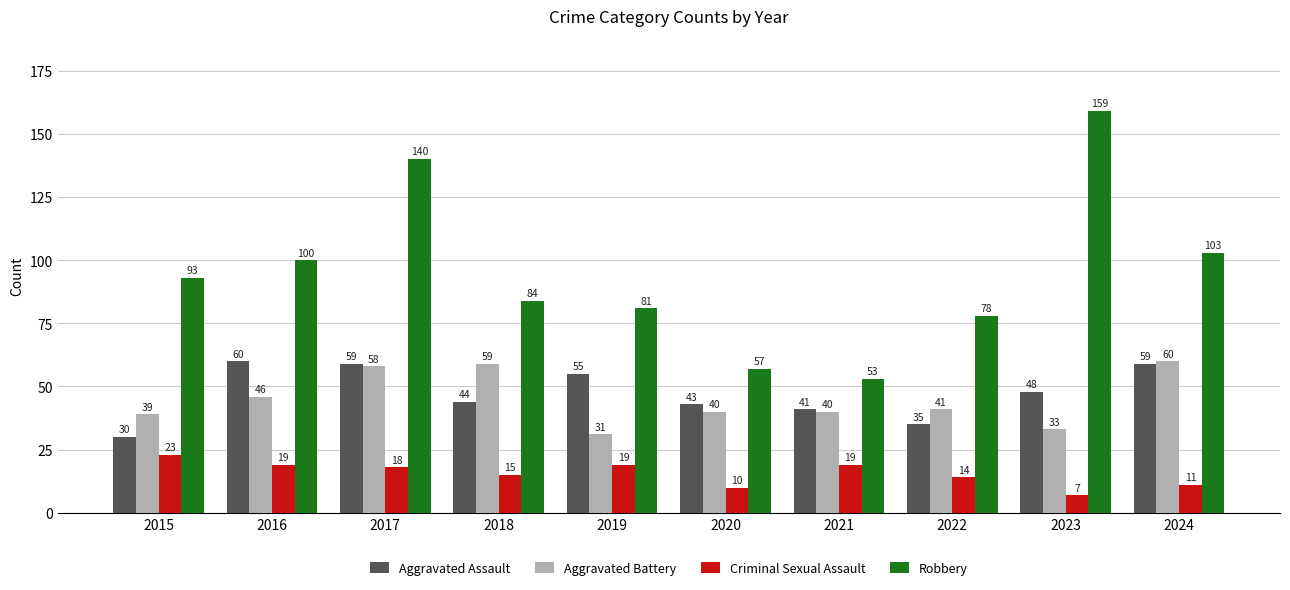

True or false: Aggravated Assault has a value of 29 at 2023.

False